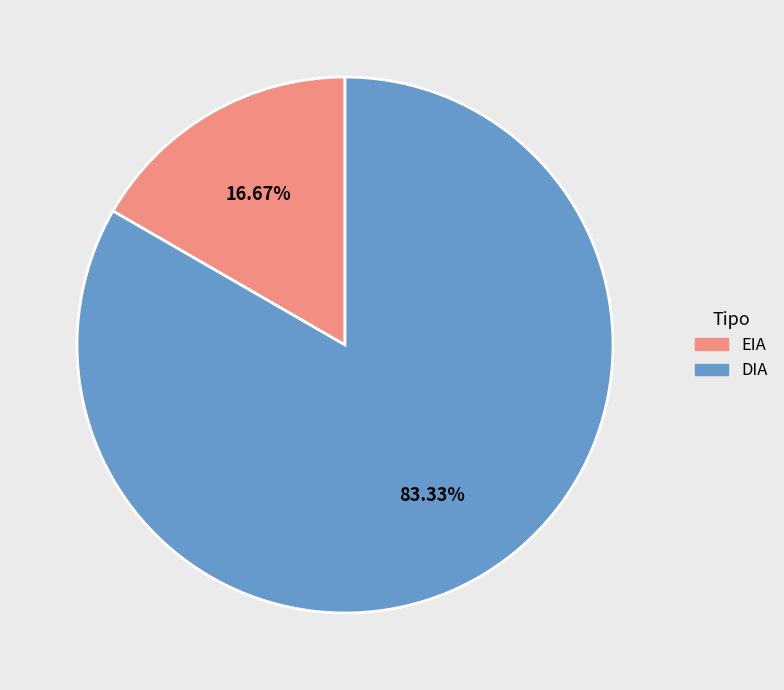

Which slice represents more than half of the pie?

DIA